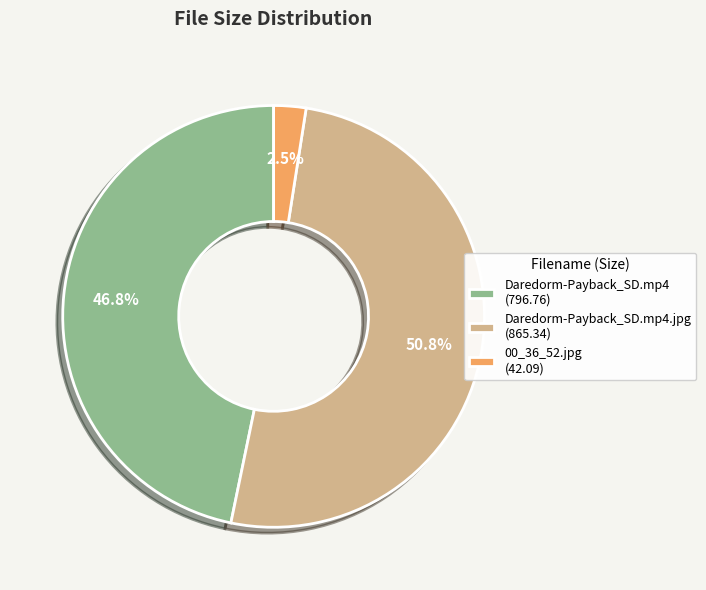

What is the smallest slice in the pie chart?

00_36_52.jpg (42.09)